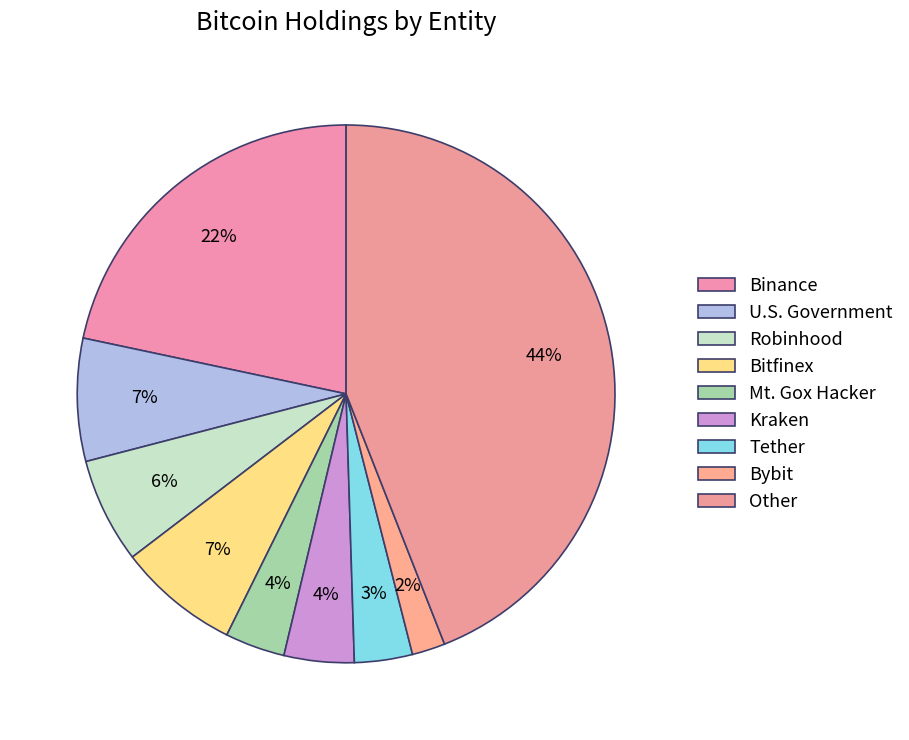

To the nearest percent, what is the combined percentage of Mt. Gox Hacker and Tether?

7%